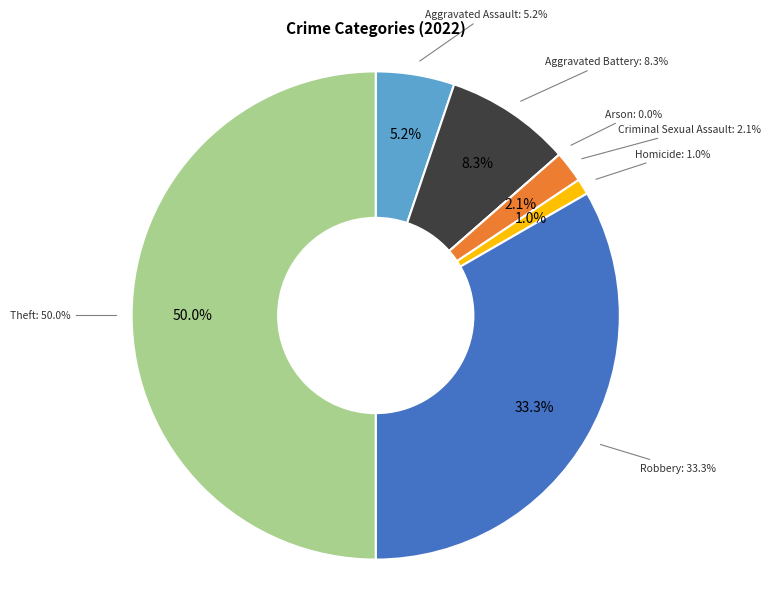

Is there a majority slice in this chart?

No